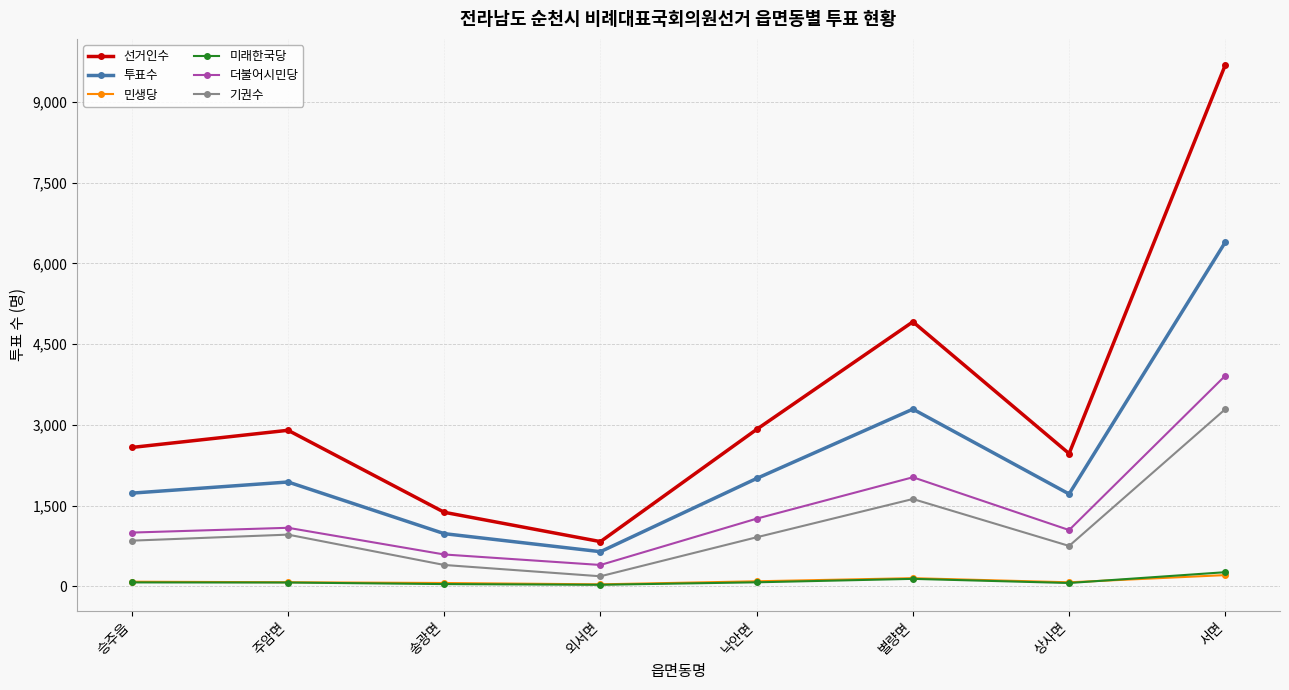

True or false: 민생당 and 투표수 intersect in this chart.

False